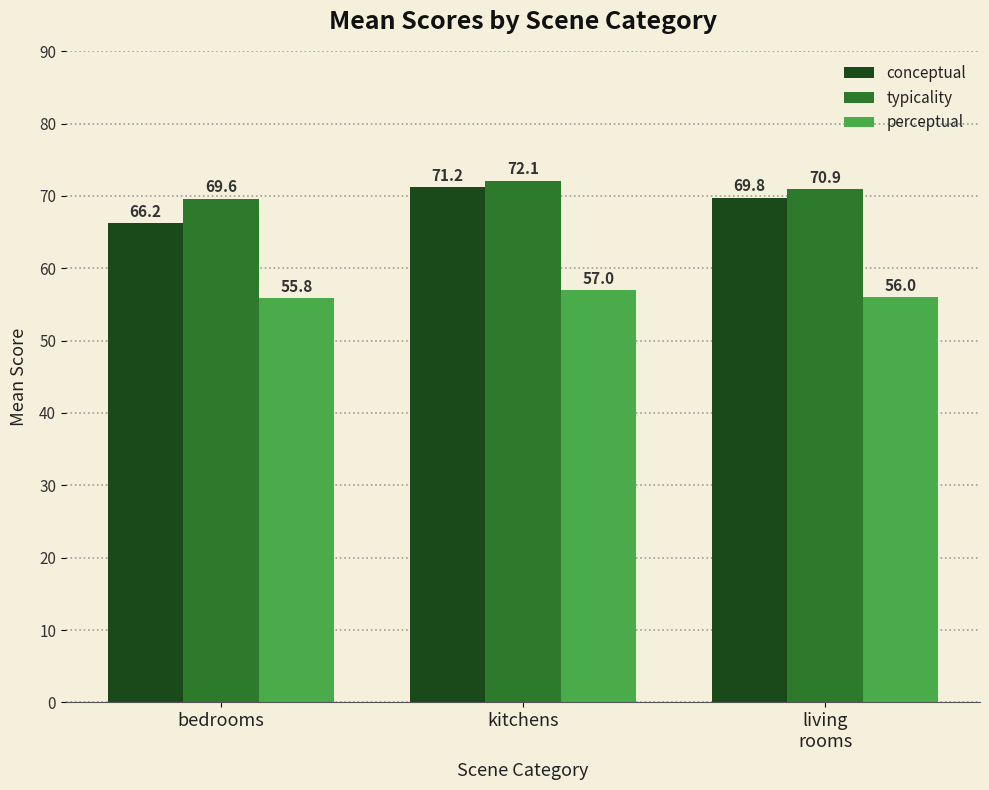

How many data points in typicality are above 70?

2